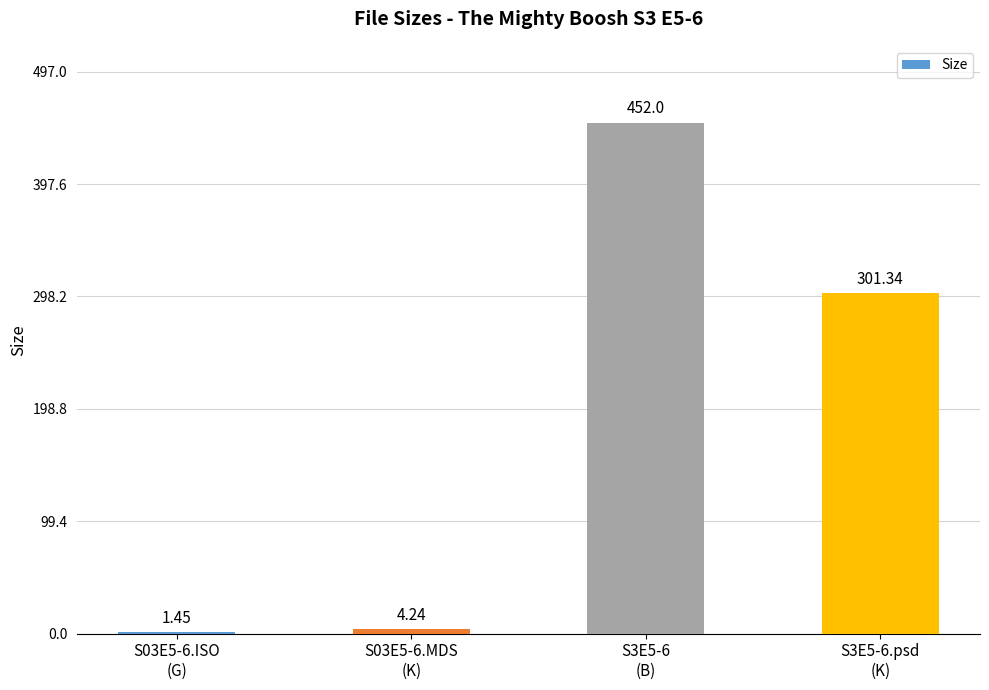

List the labels in order of value, smallest first.

S03E5-6.ISO
(G), S03E5-6.MDS
(K), S3E5-6.psd
(K), S3E5-6
(B)